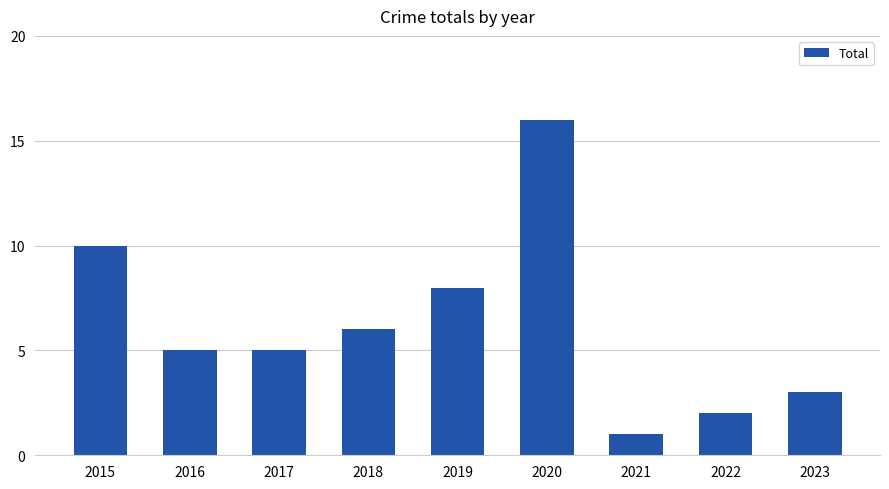

Reading right to left, list all the values displayed in this chart.

3	2	1	16	8	6	5	5	10